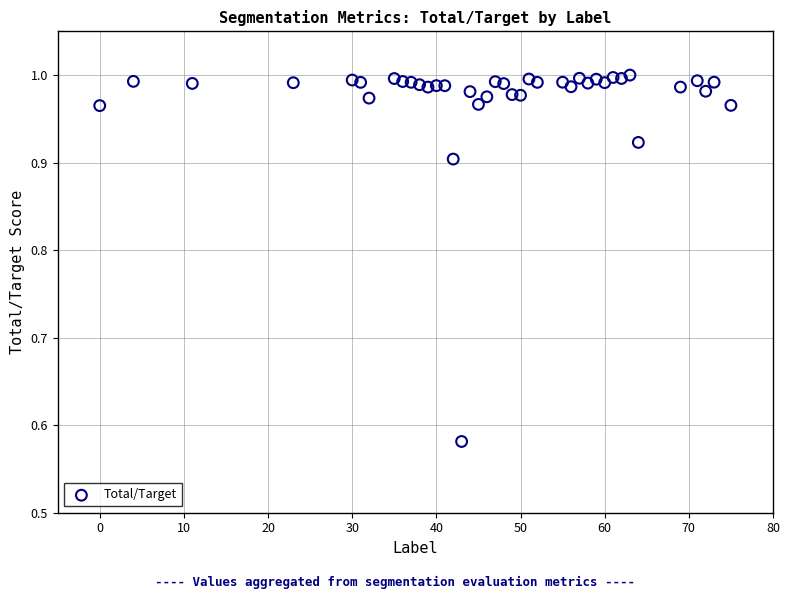

What is the range of Y values (max minus min)?

0.4